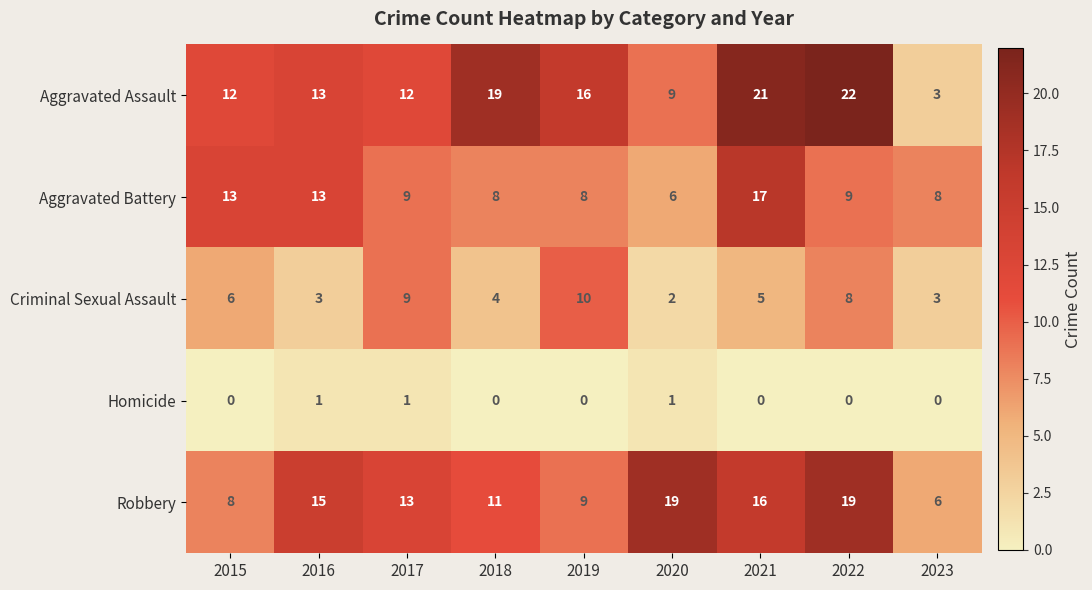

Which series has the largest total across all categories?

Aggravated Assault